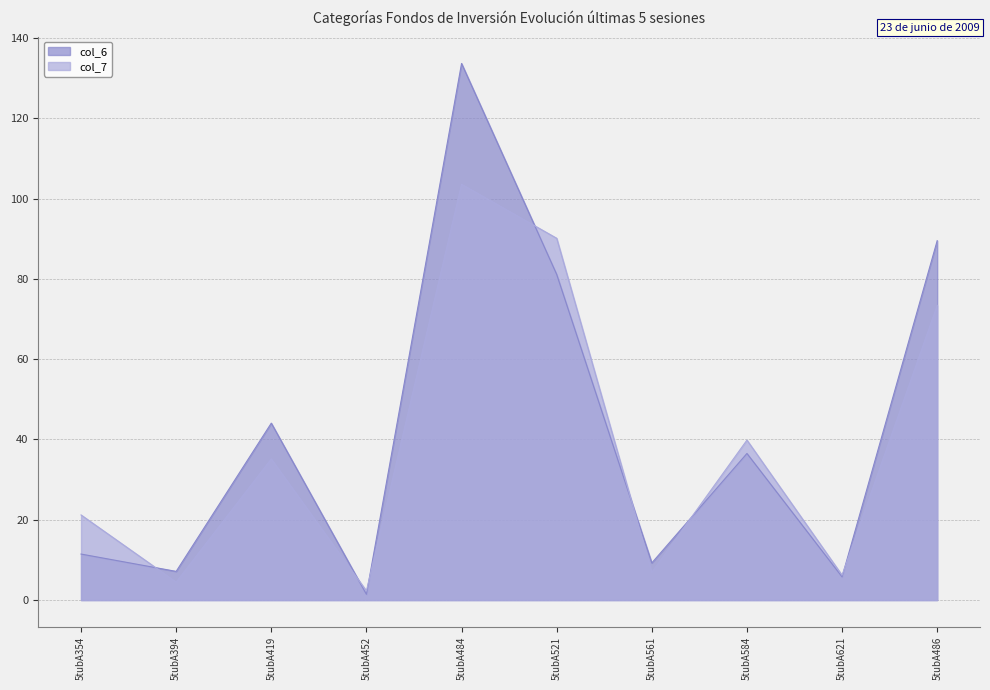

What is the label of the 7th point from the right?

5tubA452